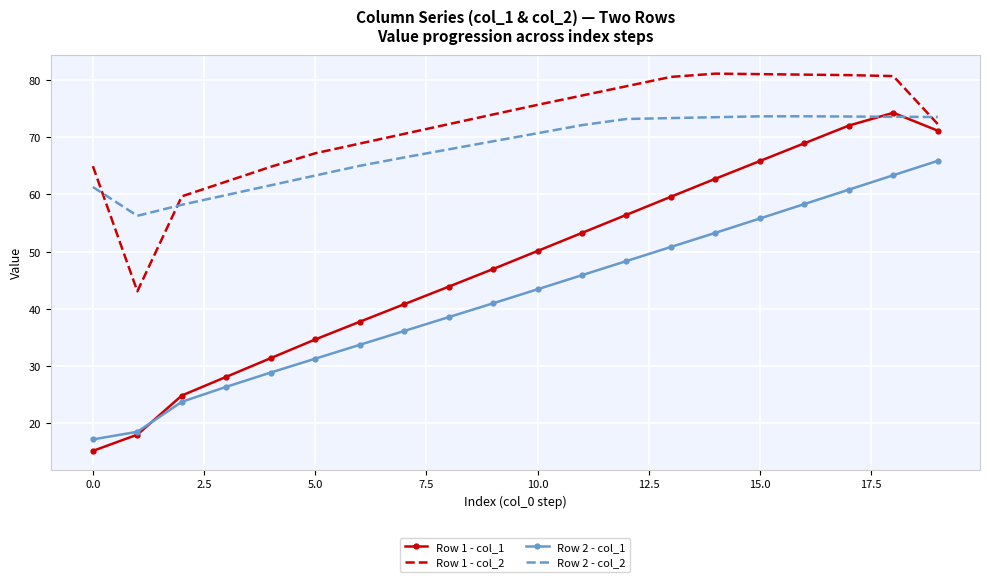

Which series has the largest range (max minus min)?

Row 1 - col_1